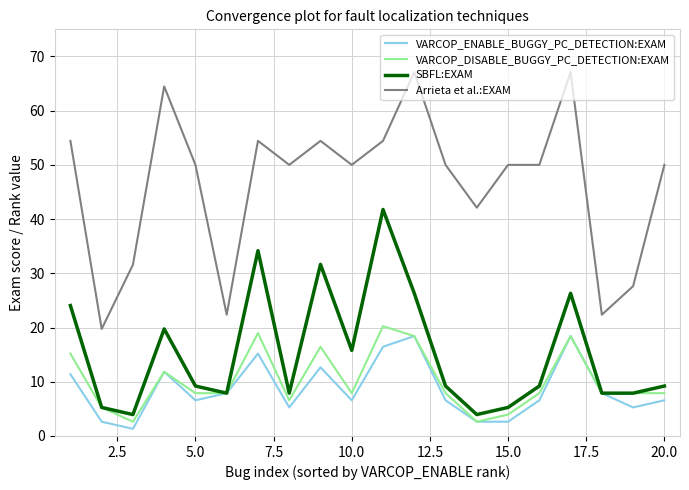

True or false: SBFL:EXAM has more than 1 interior local peaks.

True